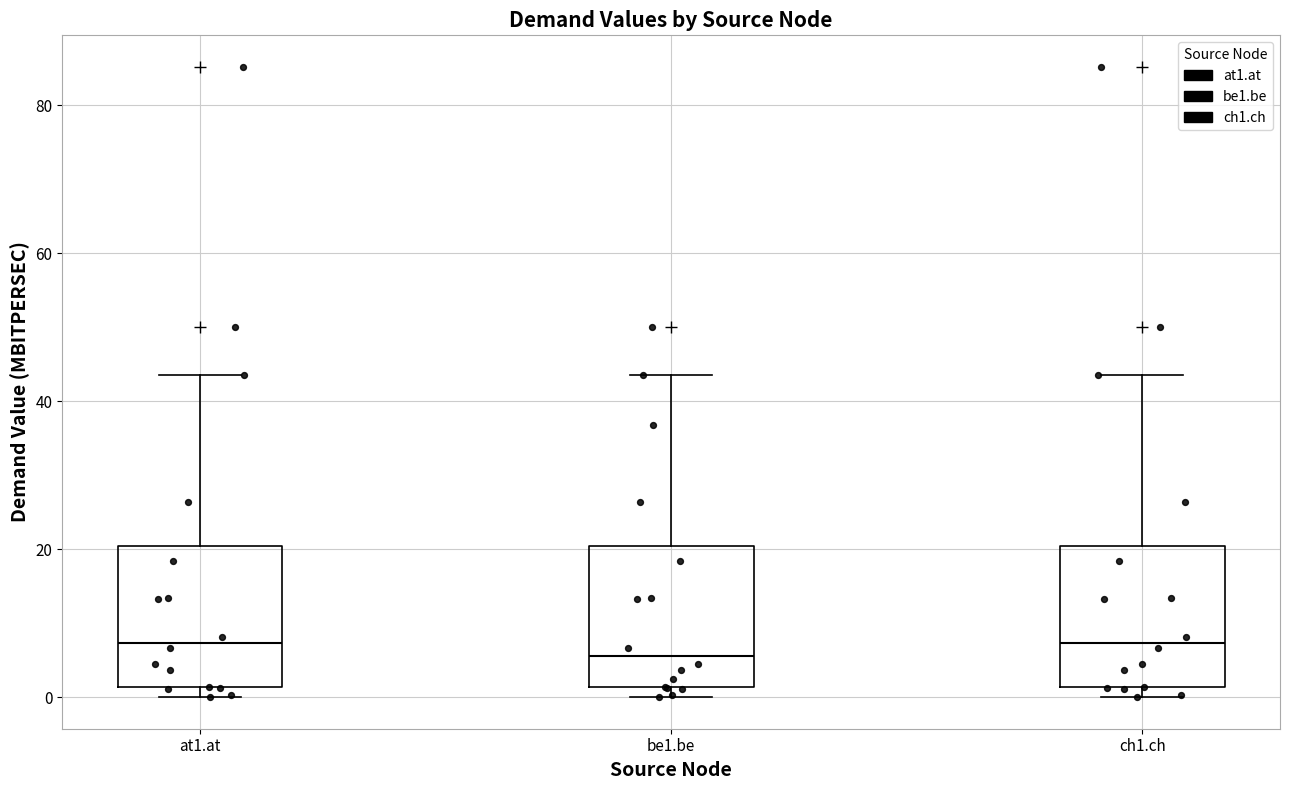

Reading left to right, read every box against the y-axis: the position of its median line, the range the box covers, and the ends of its whiskers. The values are not printed on the chart, so give them approximately, as read against the axis.

at1.at: median 8, box 2 to 20, whiskers 0 to 44
be1.be: median 6, box 2 to 20, whiskers 0 to 44
ch1.ch: median 8, box 2 to 20, whiskers 0 to 44